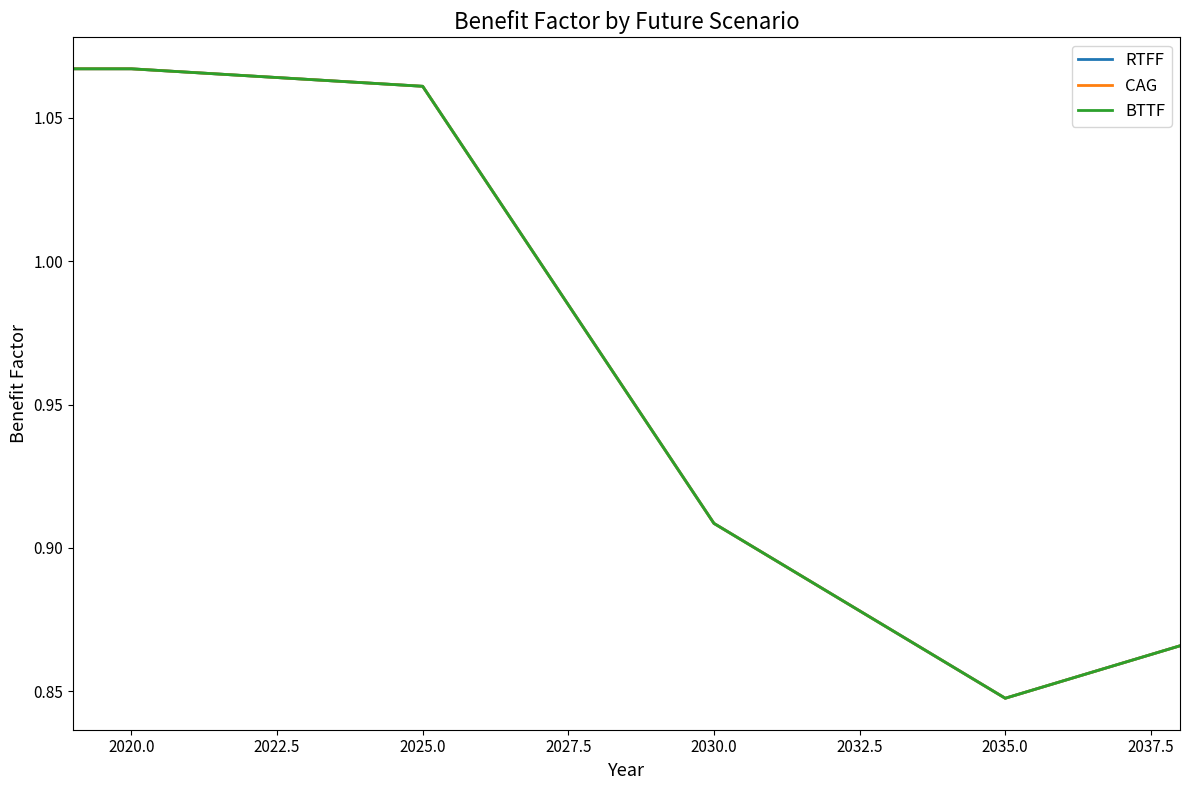

Does the chart display data point markers on the line(s)?

No